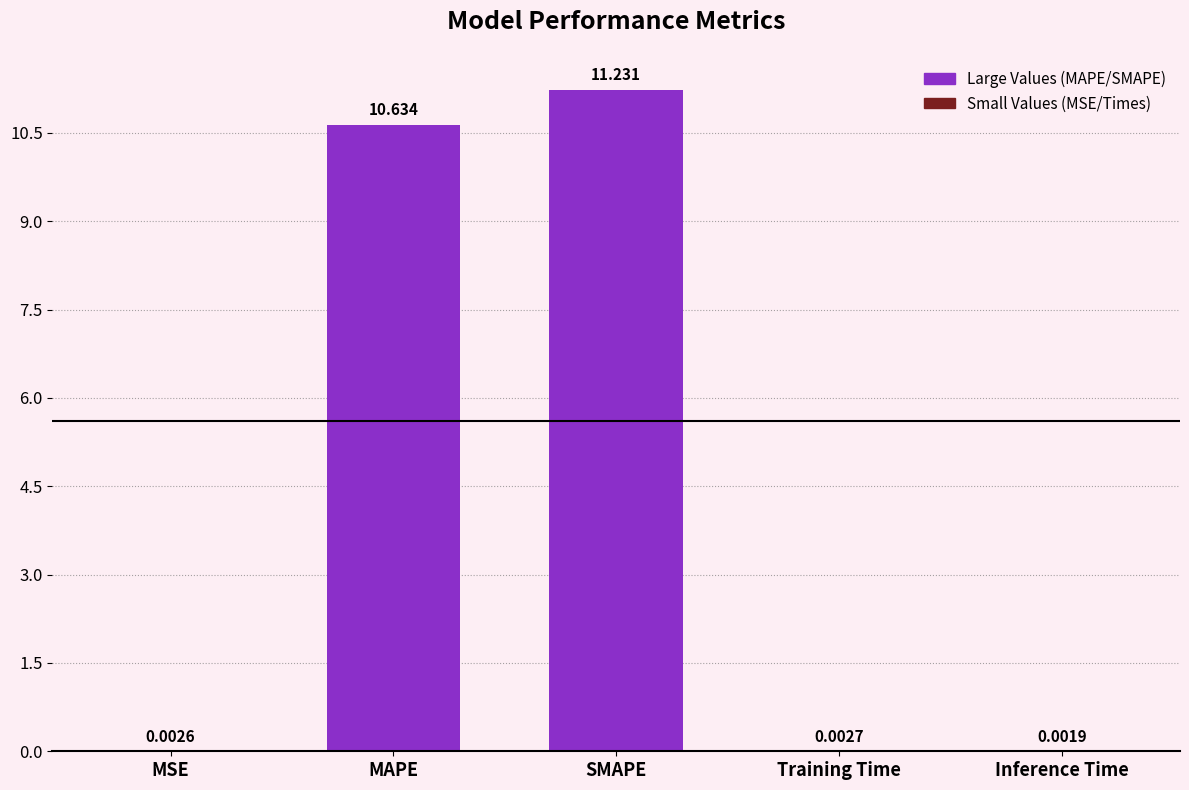

Where is the data nearest to the value 5?

Training Time